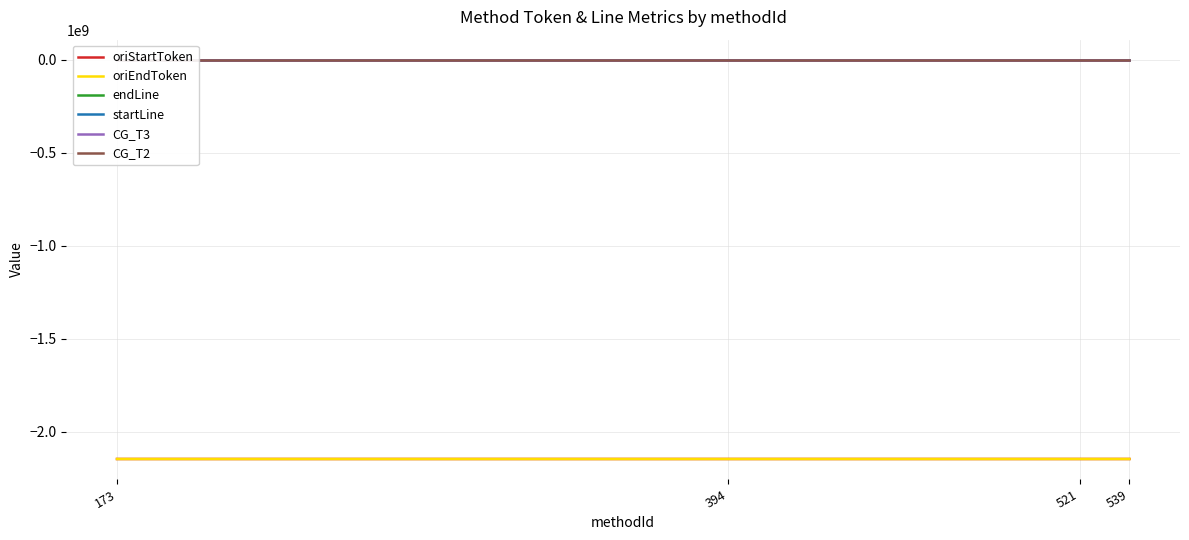

At which category is the sum across all series the highest?

539